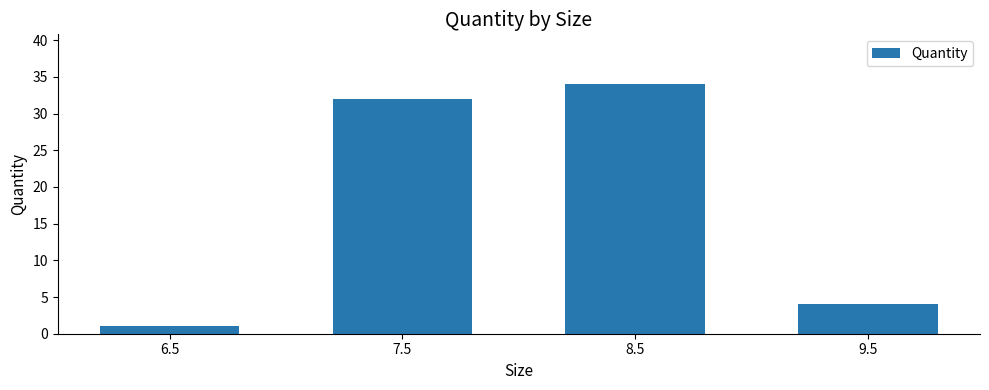

Which label corresponds to the largest value in the chart?

8.5